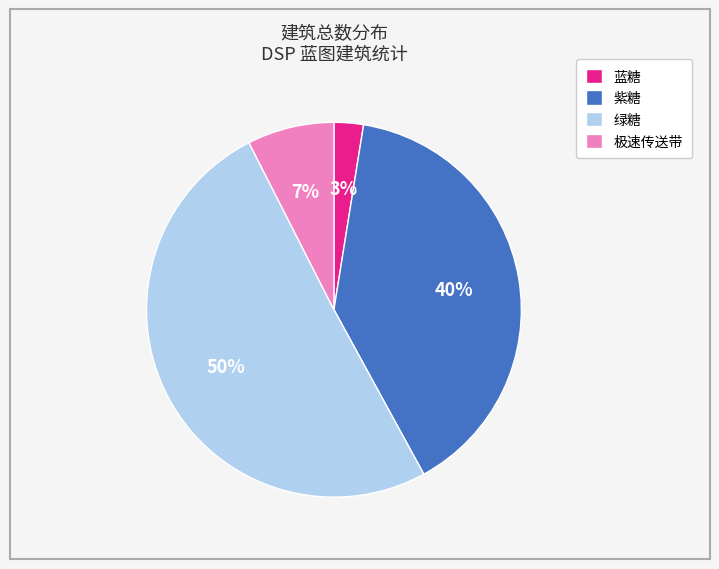

Count the number of slices in the pie.

4